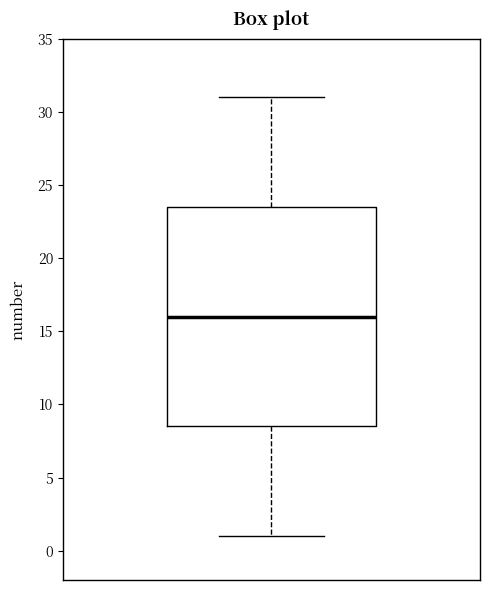

Read this box plot against the y-axis: the position of the median line, the range covered by the box, and the ends of both whiskers. The values are not printed on the chart, so give them approximately, as read against the axis.

median 16.0, box 8.5 to 23.5, whiskers 1.0 to 31.0